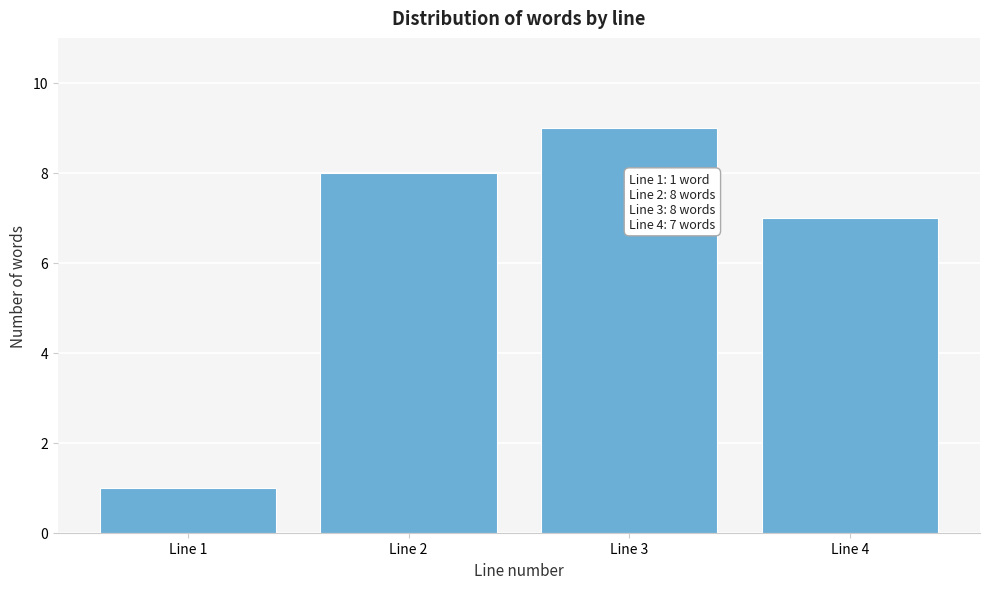

Reading left to right, transcribe all the data shown in this chart.

Line 1=1	Line 2=8	Line 3=9	Line 4=7